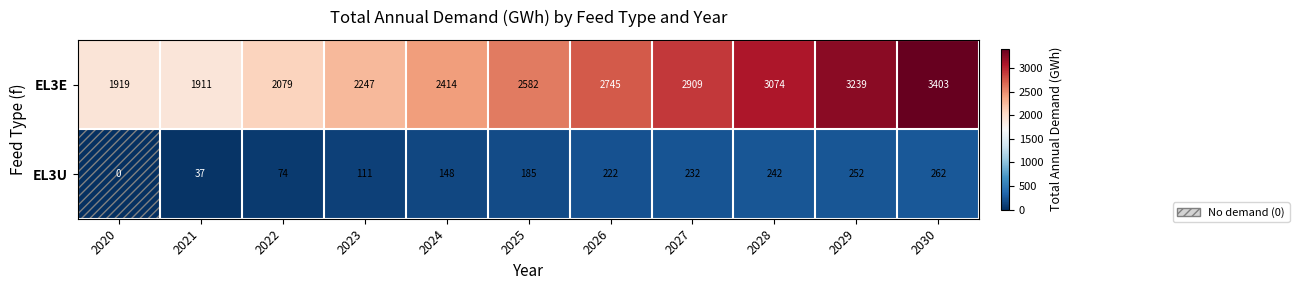

What is the average value of the EL3E series?

2593